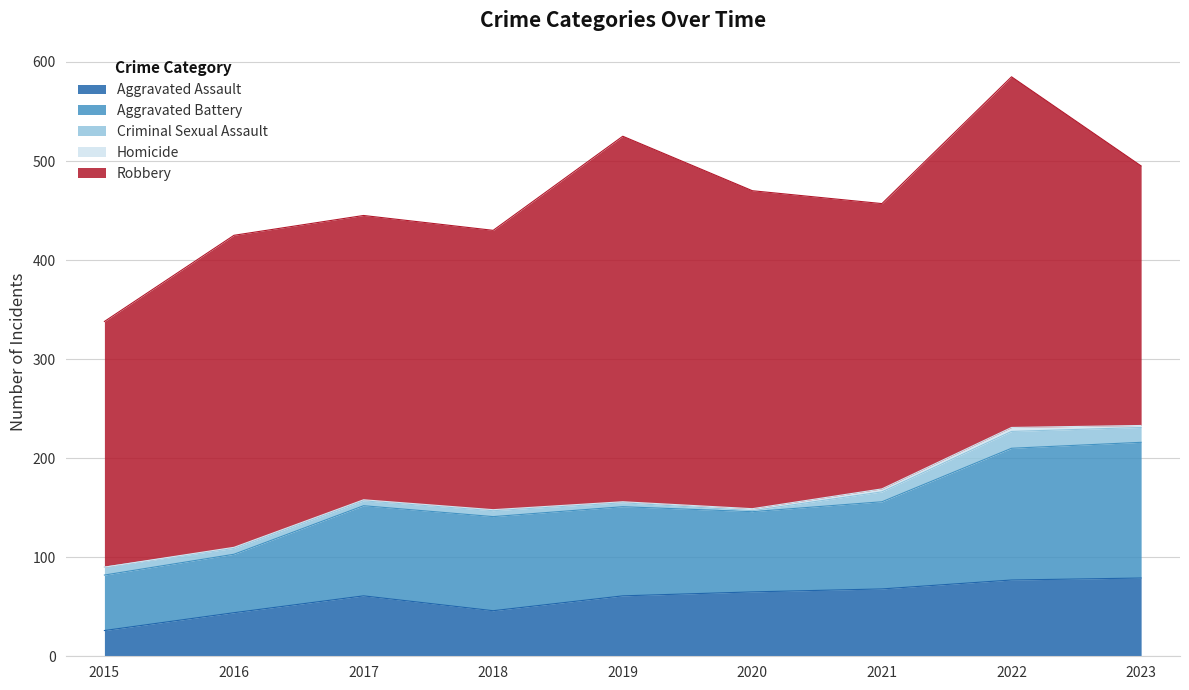

Which series has the widest spread of values?

Robbery